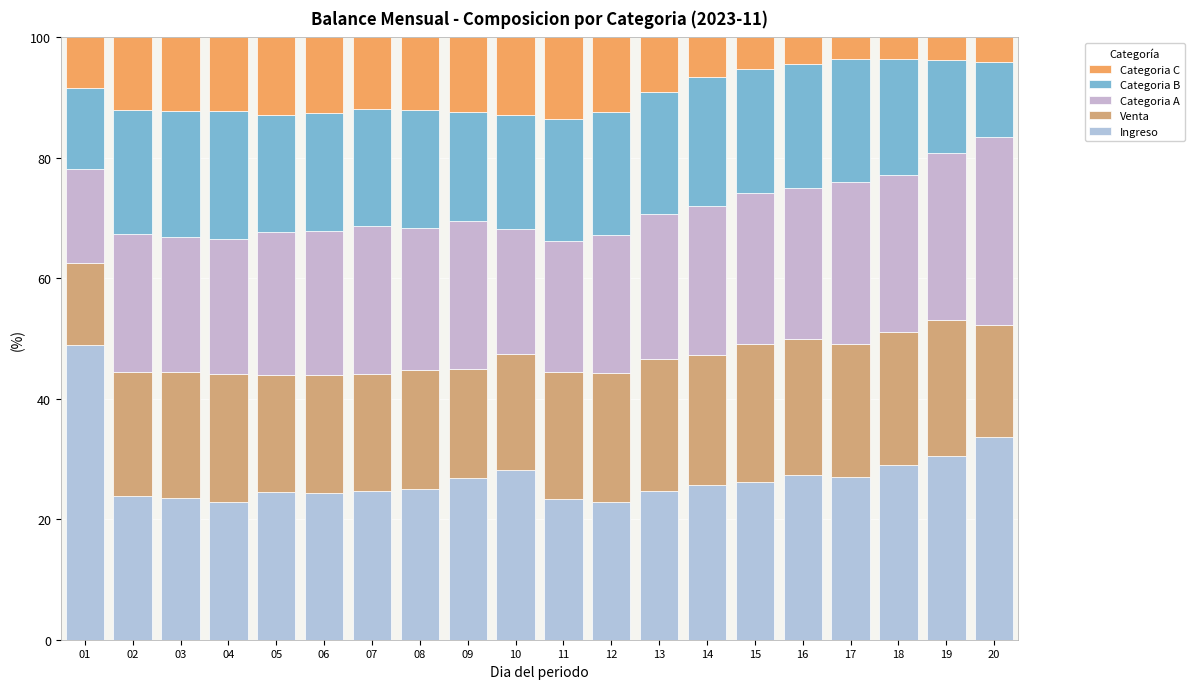

Which series has the largest range (max minus min)?

Ingreso